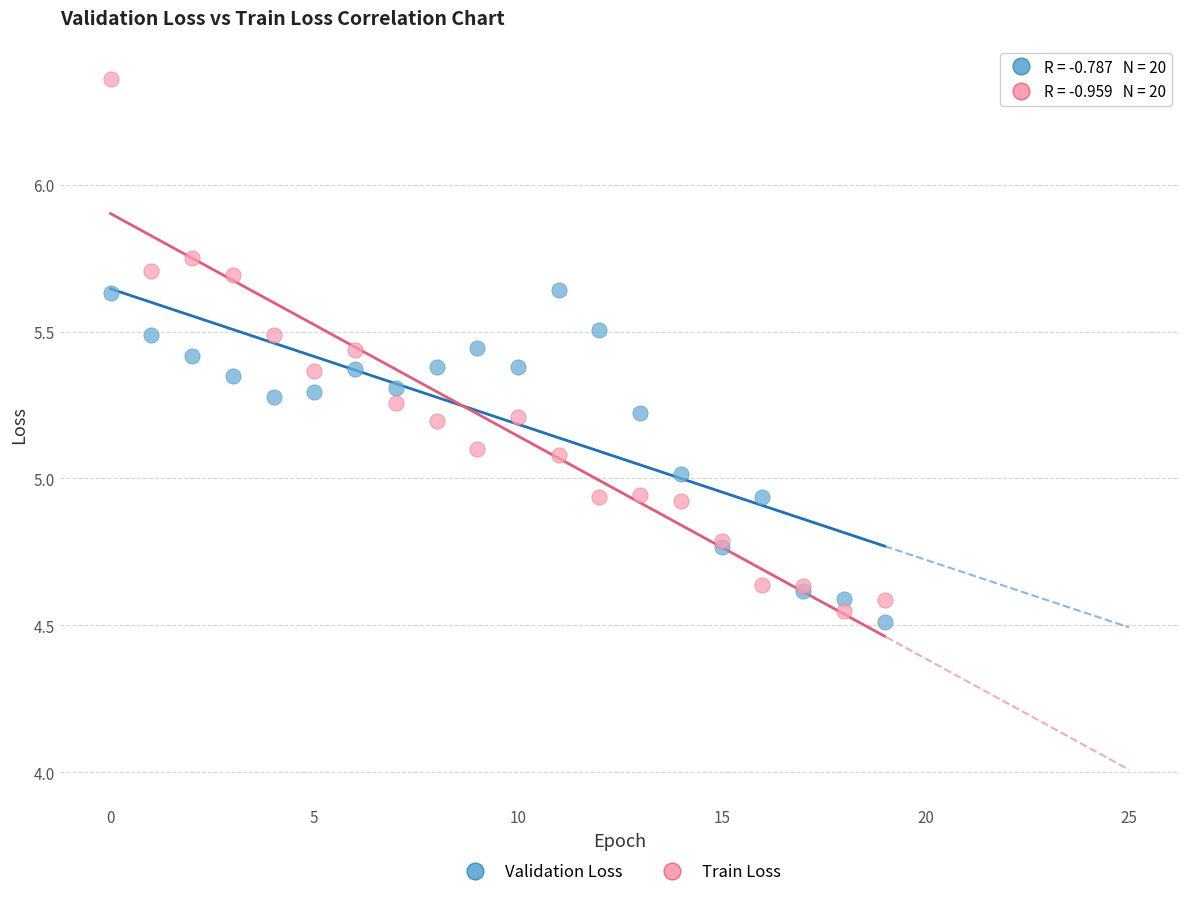

What are all the series names shown in the legend?

Validation Loss, Train Loss